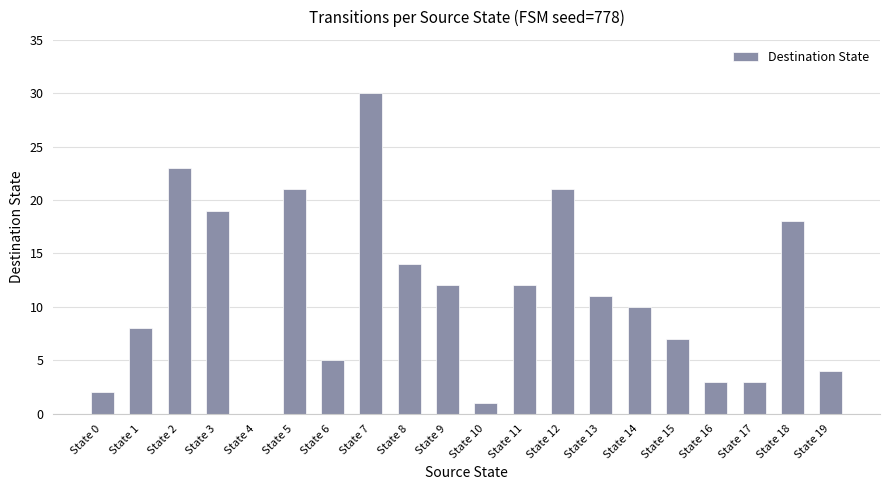

What is the greatest value displayed?

30